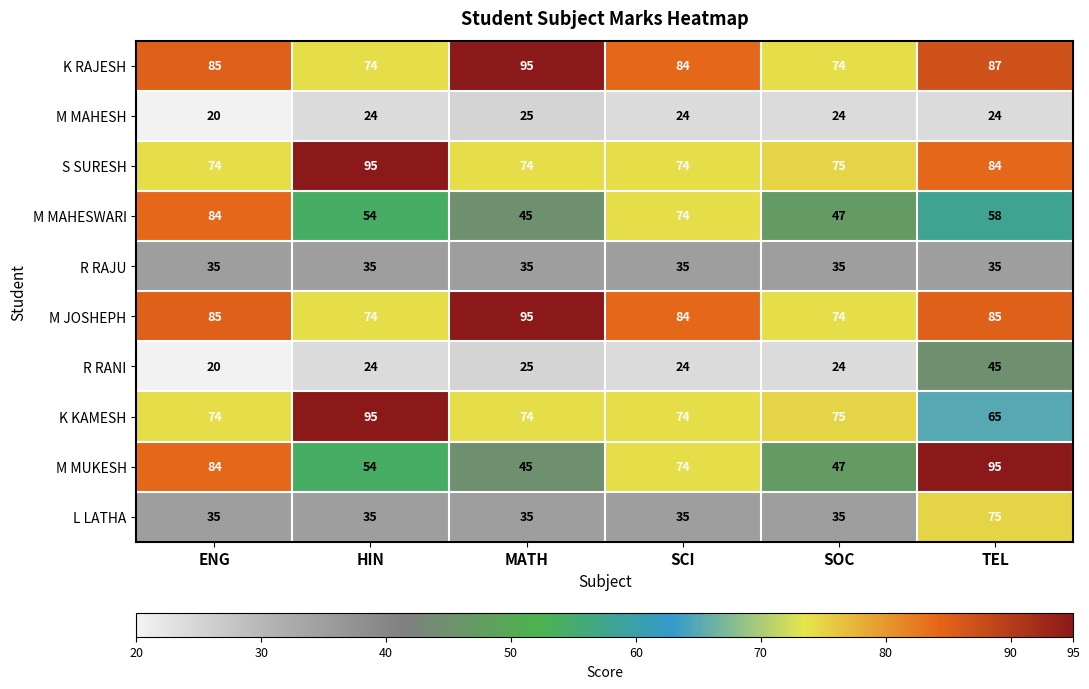

Which series has the largest total across all categories?

K RAJESH